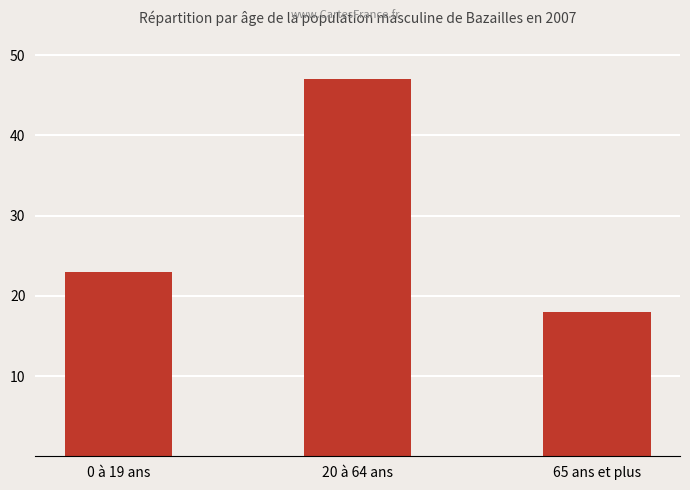

Count the number of data series in this chart.

1